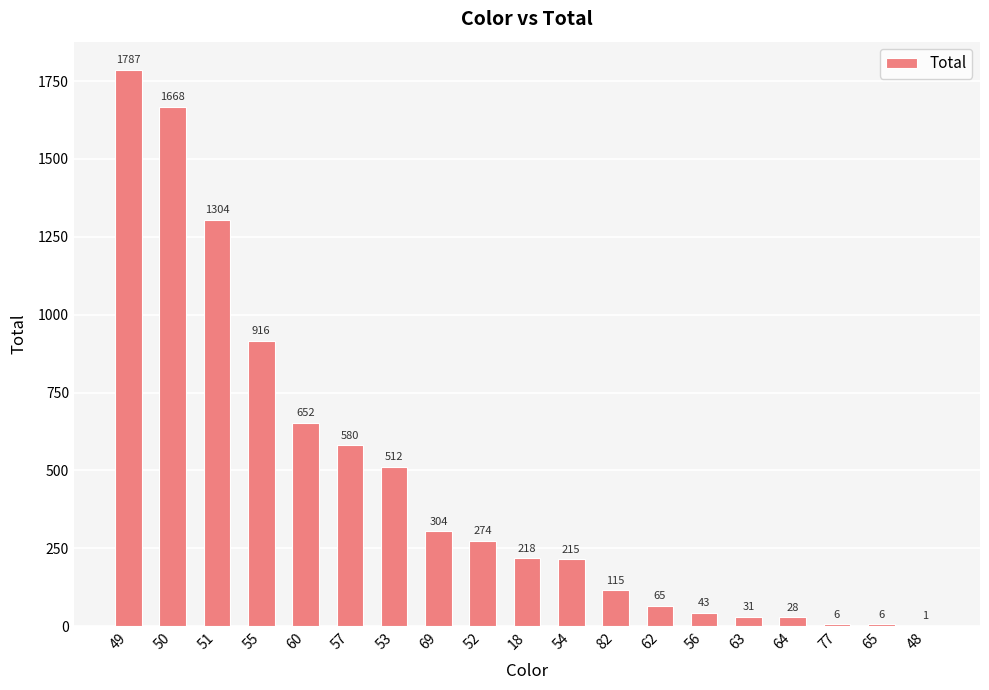

The value at 57 is 580. True or false?

True